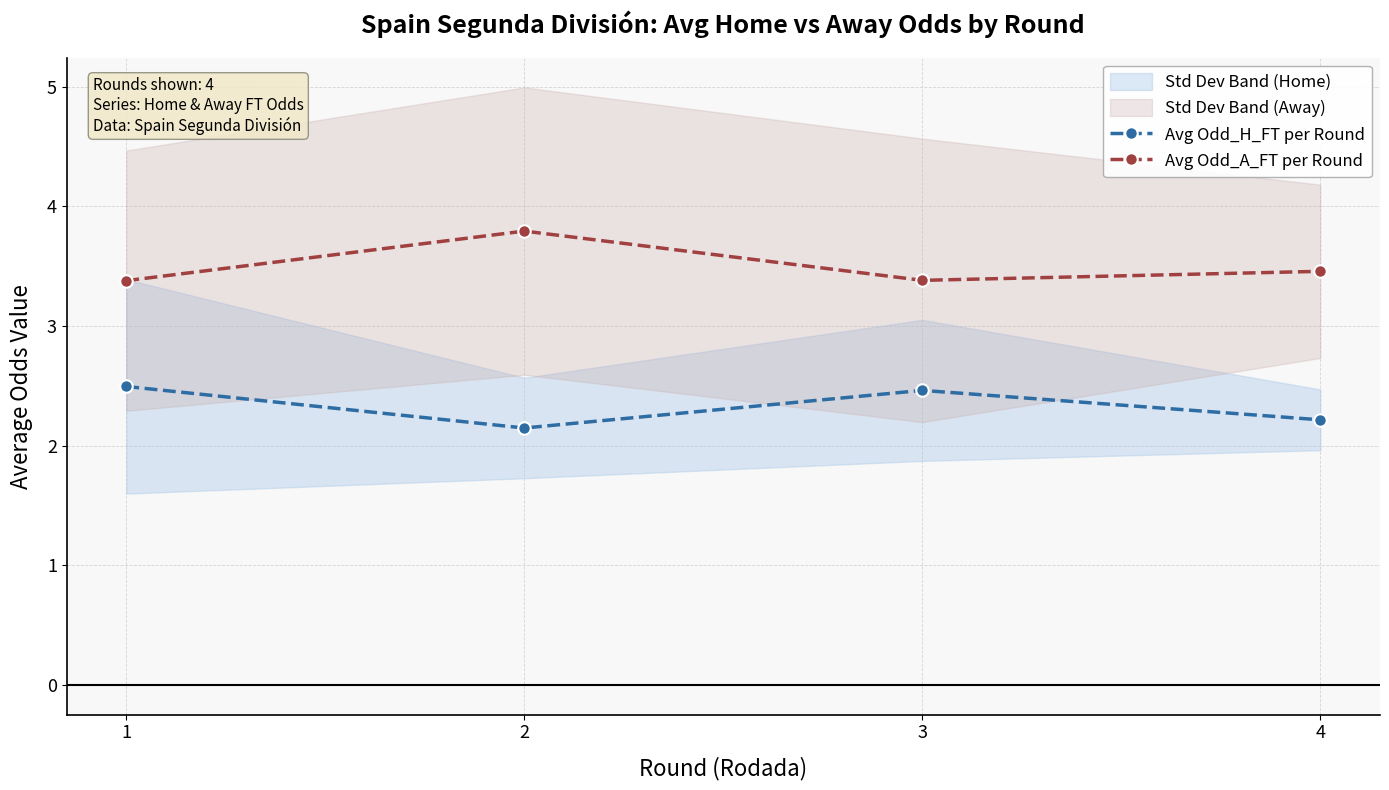

True or false: Avg Odd_H_FT per Round and Avg Odd_A_FT per Round intersect in this chart.

False